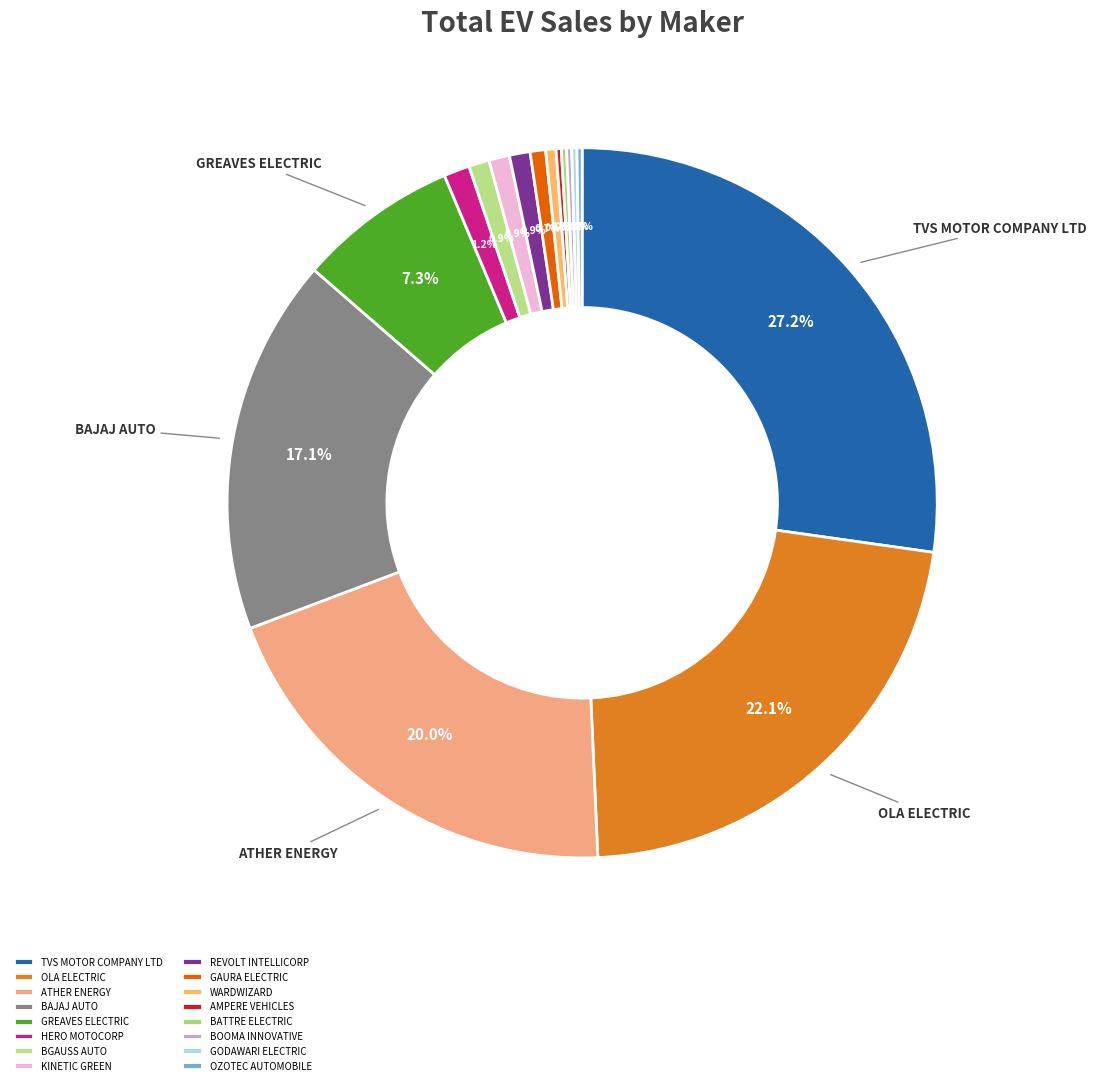

To the nearest percent, what is the average slice percentage?

6%